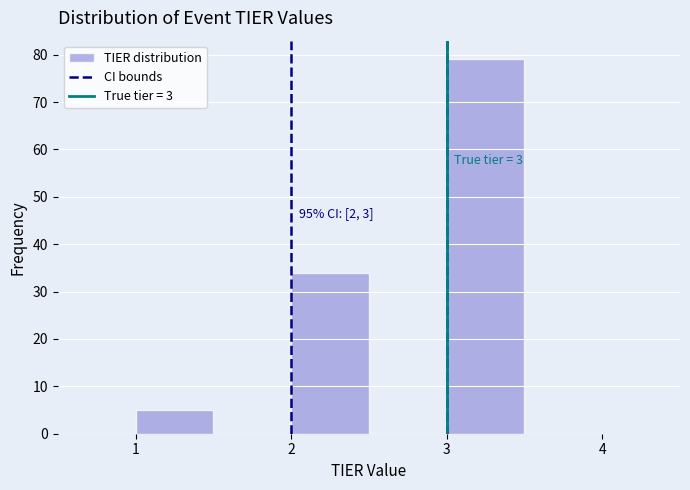

Which range on the x-axis has the tallest bar?

3.0 to 3.5